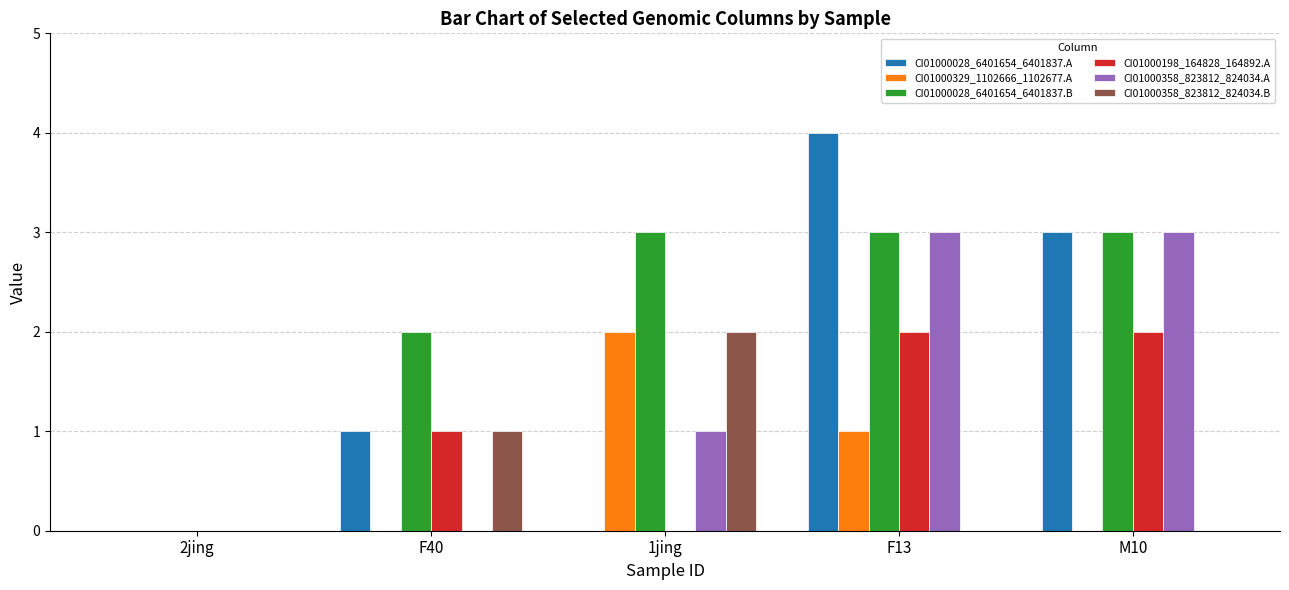

Count the number of data series in this chart.

6